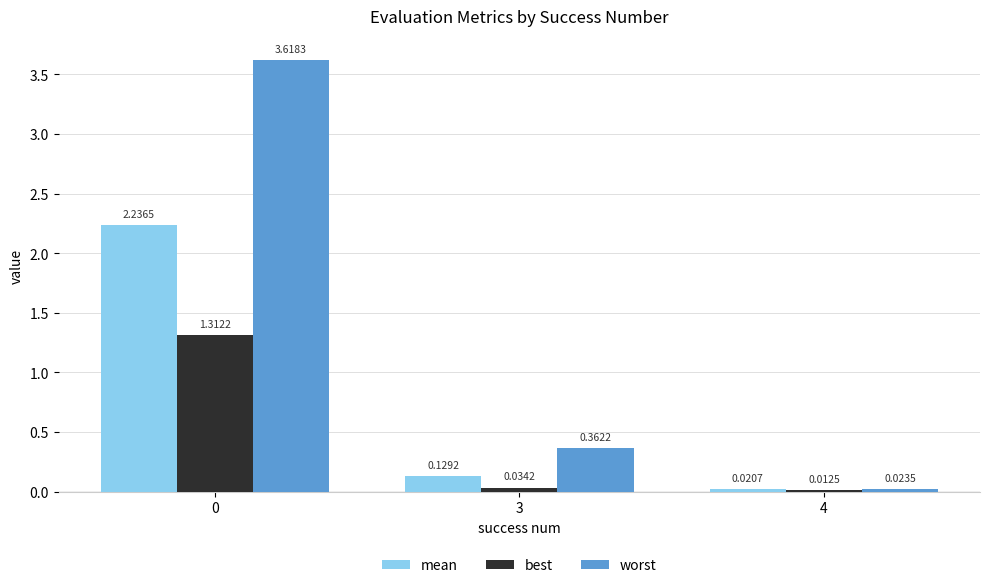

List the series in order of their overall mean, highest first.

worst, mean, best